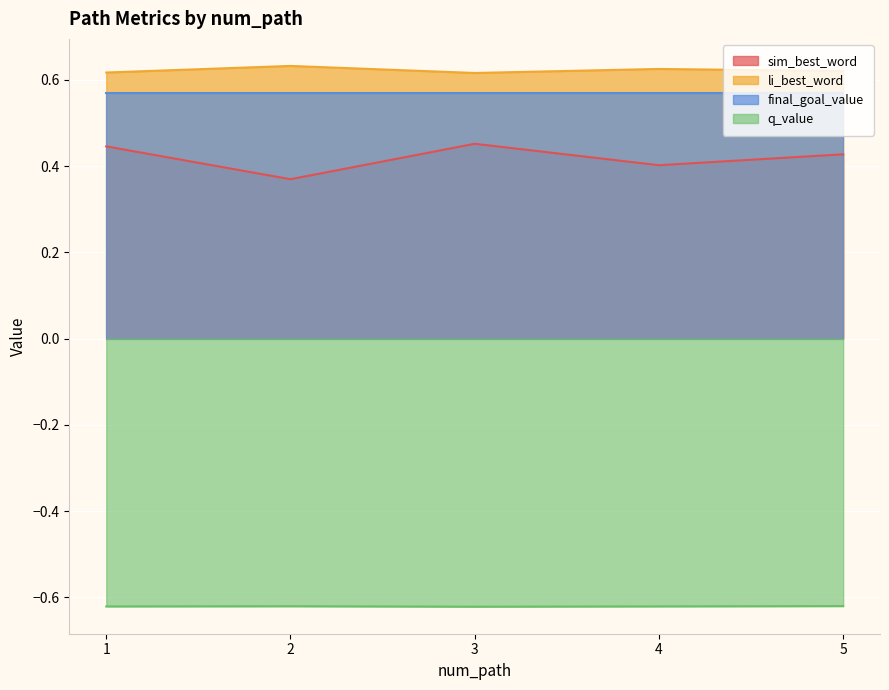

What is the value of the sim_best_word point at the 3rd from the left?

0.5